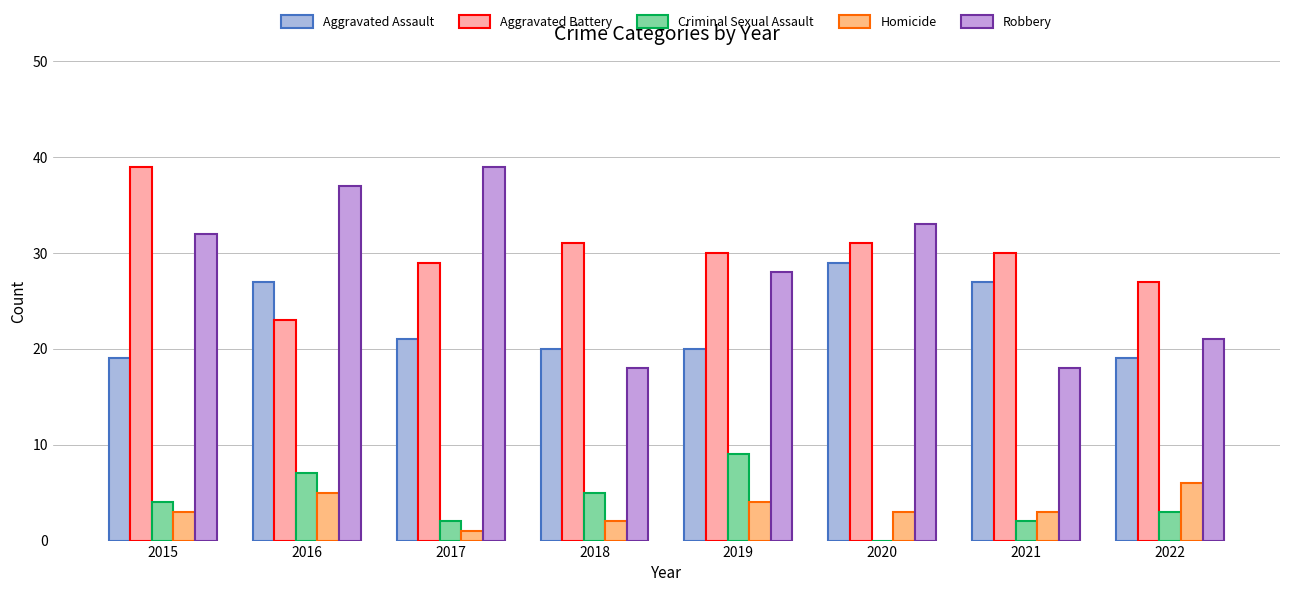

What is the total value across all series at 2021?

80